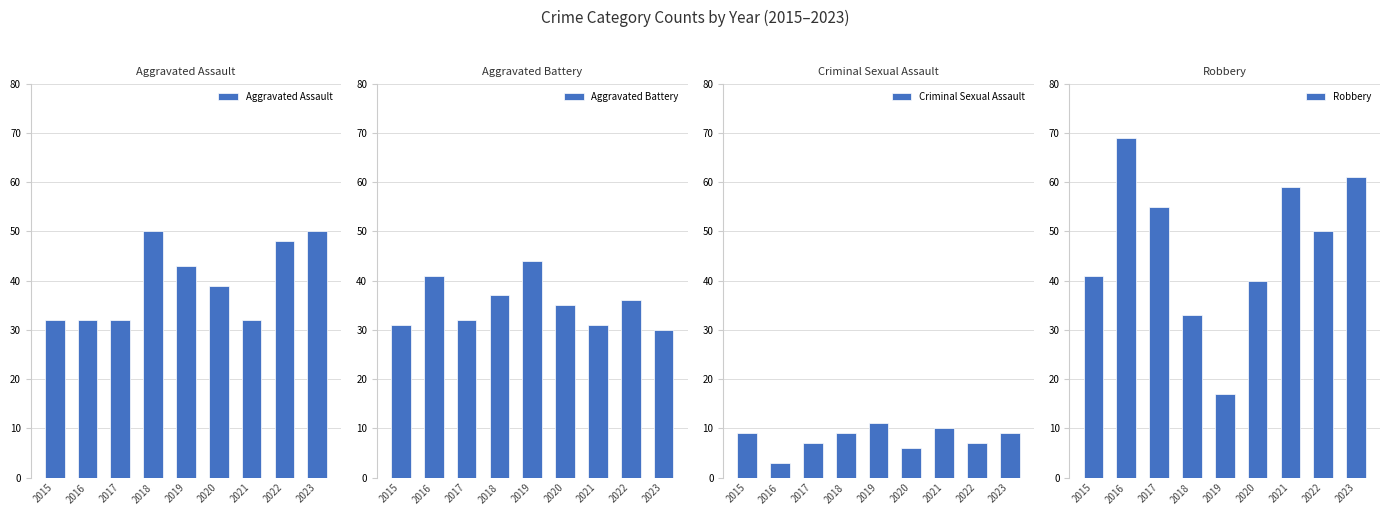

At which category is the sum across all series the highest?

2023